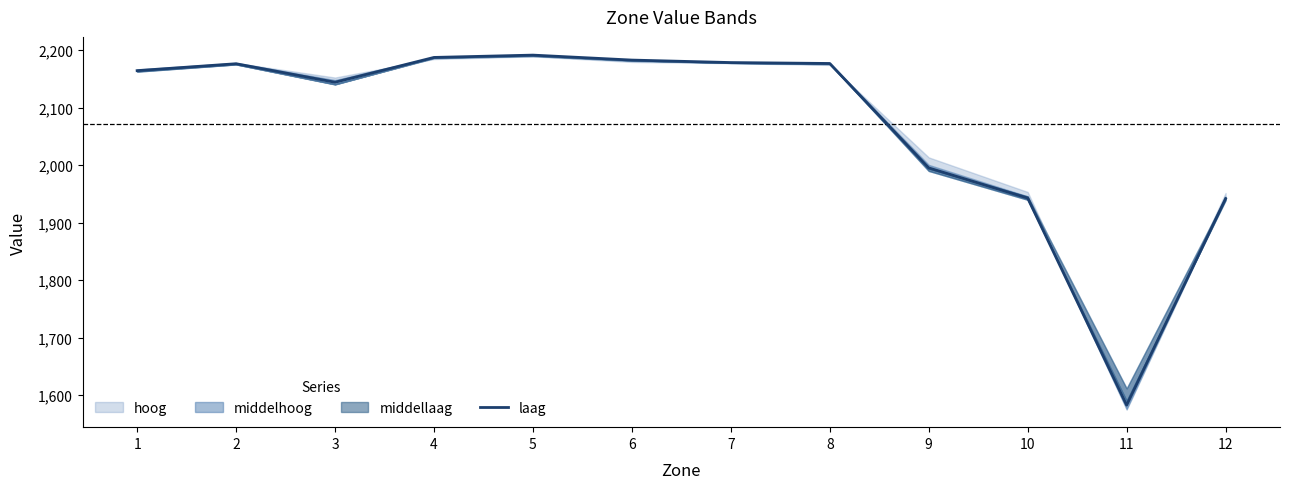

Rank the categories by value from lowest to highest.

11, 12, 10, 9, 3, 1, 2, 8, 7, 6, 4, 5